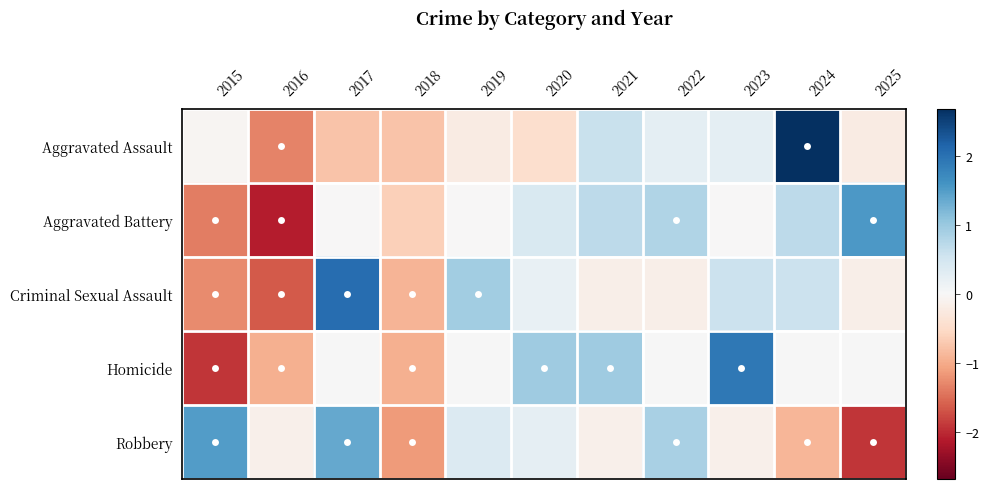

Between 2019 and 2025, which is larger?

2019